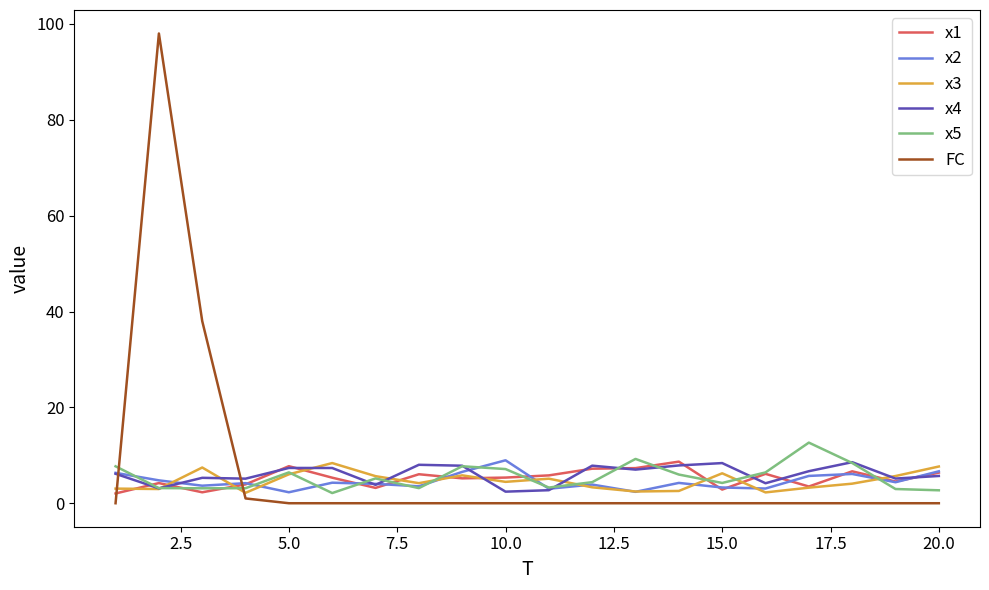

What is the maximum value shown in the chart?

98.0